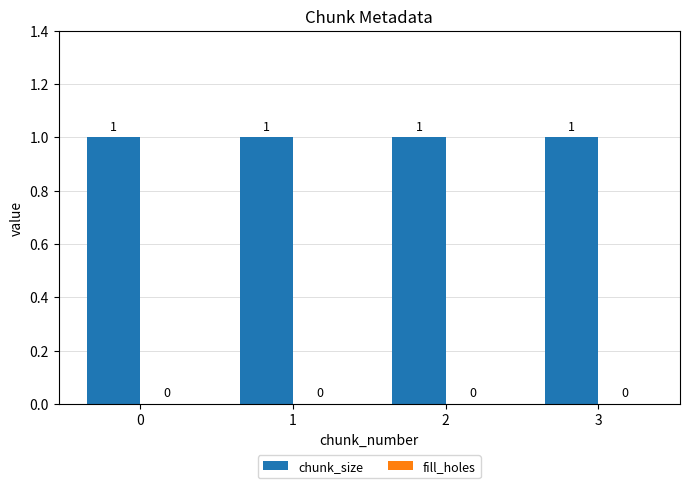

Which series has the largest total across all categories?

chunk_size